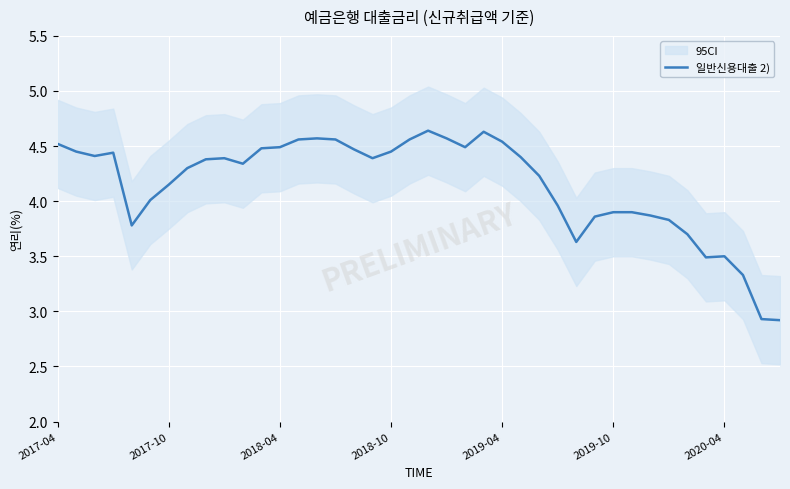

How many distinct data groups are displayed?

1